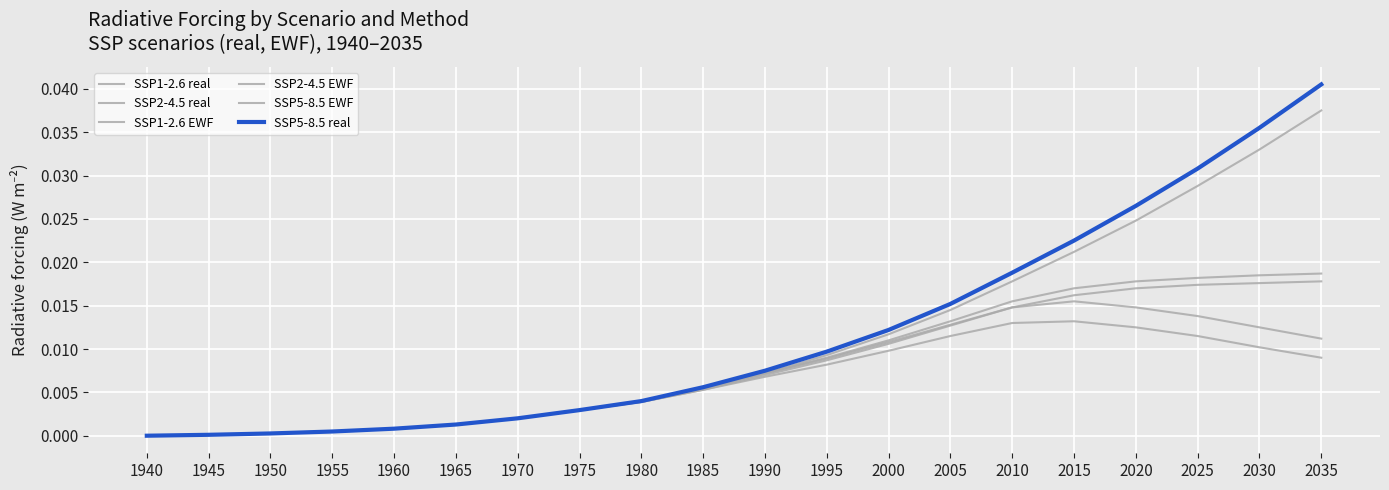

List the series in order of their peak value, highest first.

SSP5-8.5 real, SSP5-8.5 EWF, SSP2-4.5 real, SSP2-4.5 EWF, SSP1-2.6 real, SSP1-2.6 EWF